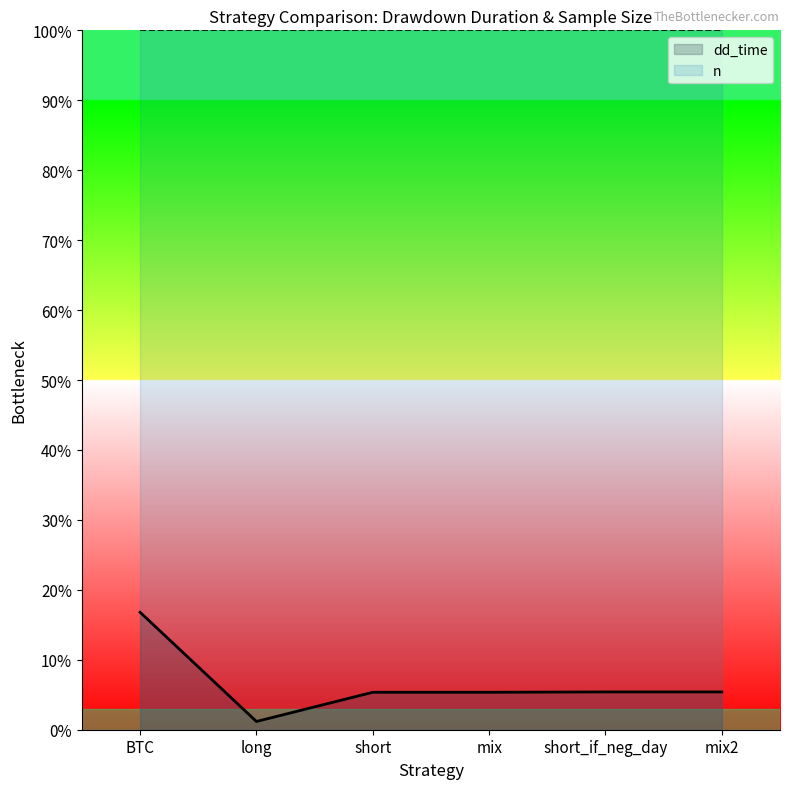

What is the change in value from long to mix?

+4.2